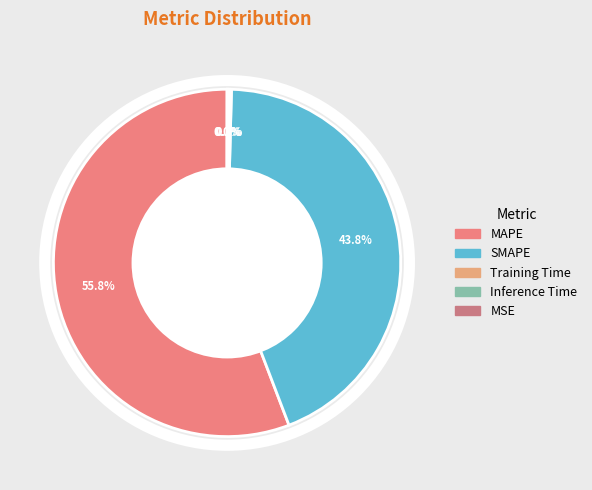

Which has a higher value, SMAPE or Training Time?

SMAPE